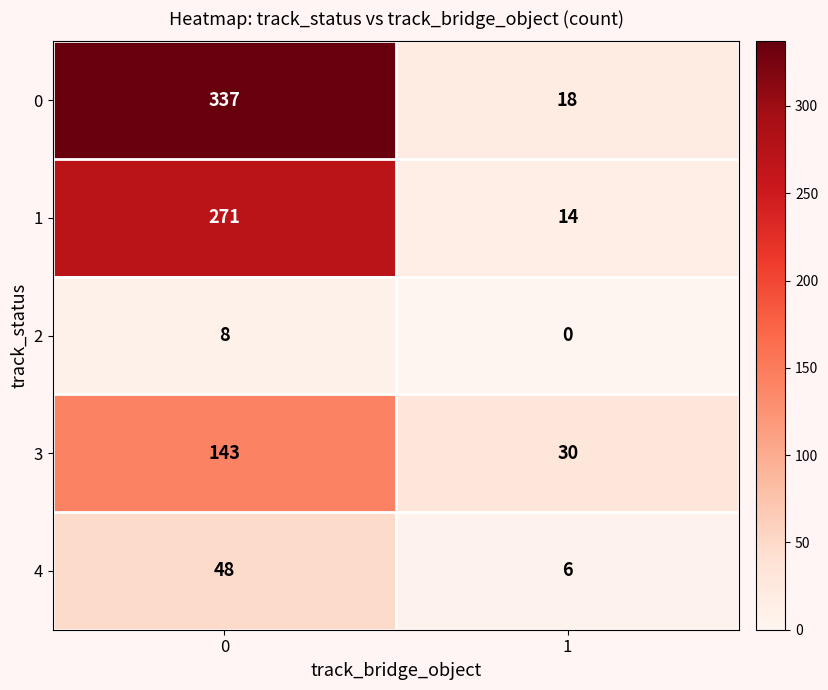

Reading right to left, what are all the values shown in this chart?

0: 18	337
1: 14	271
2: 0	8
3: 30	143
4: 6	48